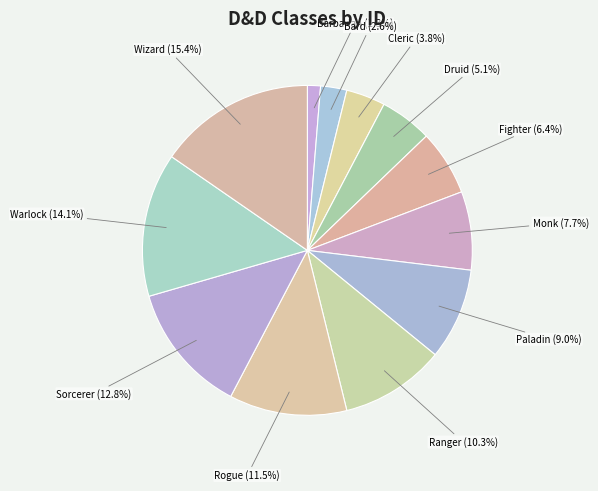

Do Wizard and Ranger together represent more than half of the pie?

No